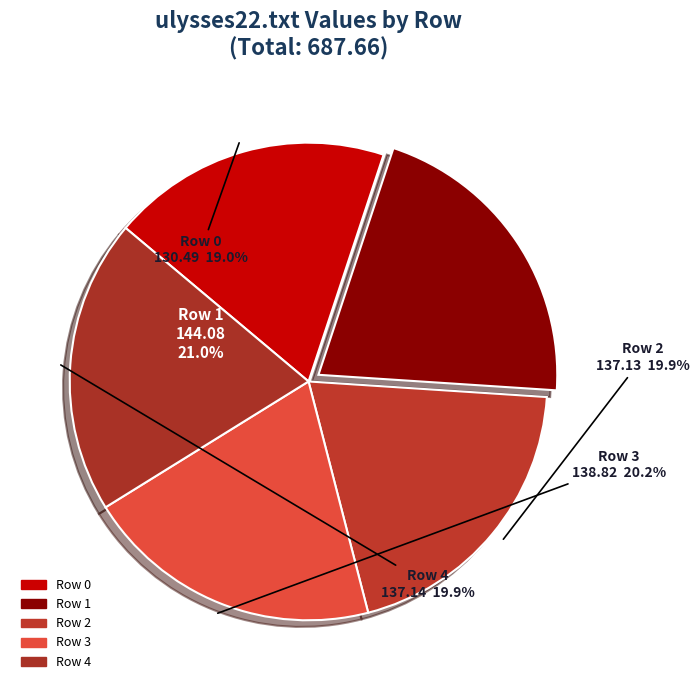

To the nearest percent, what is the difference between the largest and smallest slice percentages?

2%